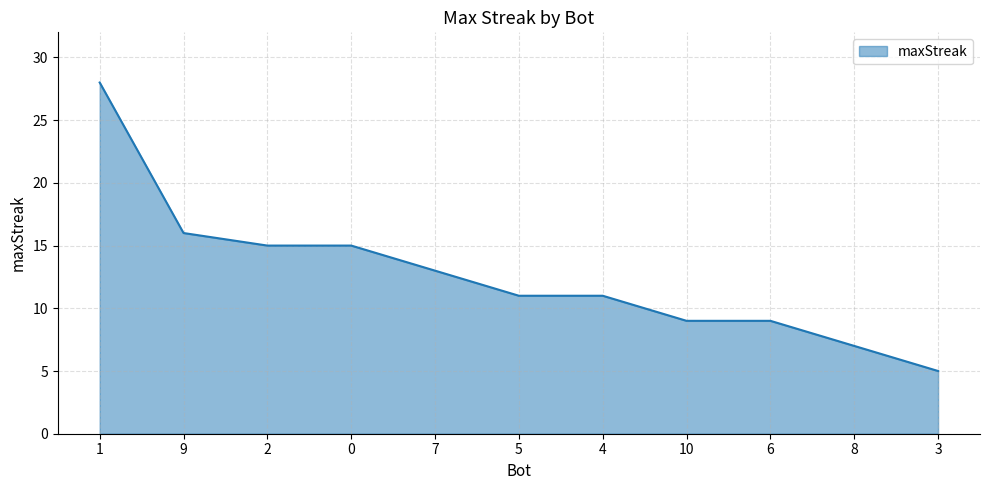

What is the minimum value shown in the chart?

5